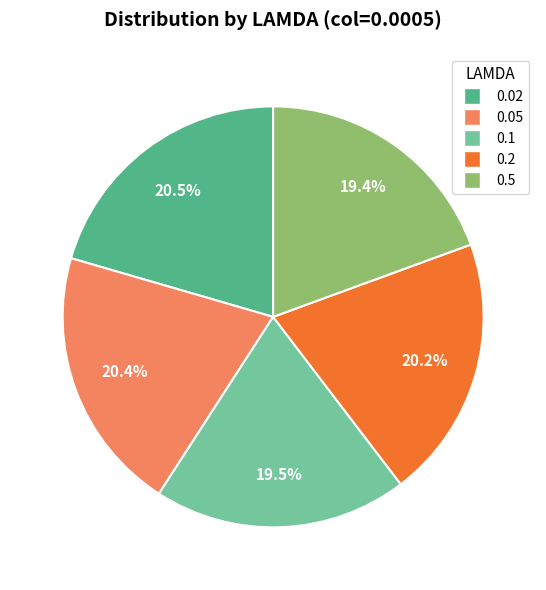

Between 0.5 and 0.05, which is larger?

0.05